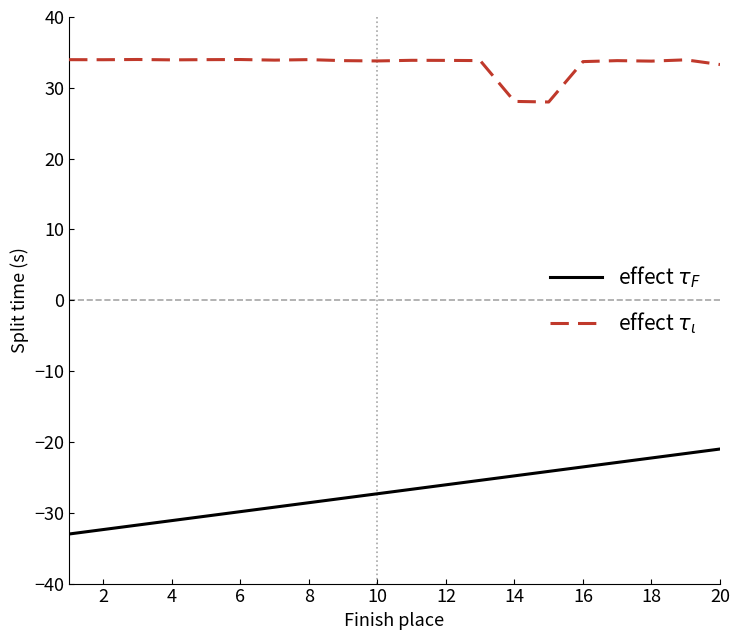

Rank the series by their average value, from highest to lowest.

effect $\tau_\iota$, effect $\tau_F$